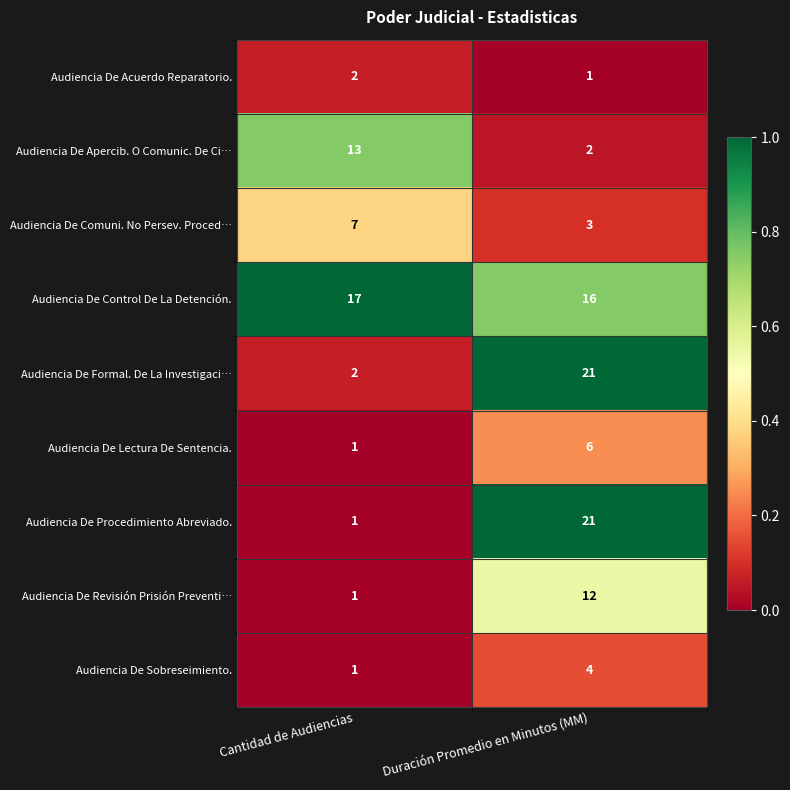

What is the sum of all Audiencia De Comuni. No Persev. Proced… values?

10